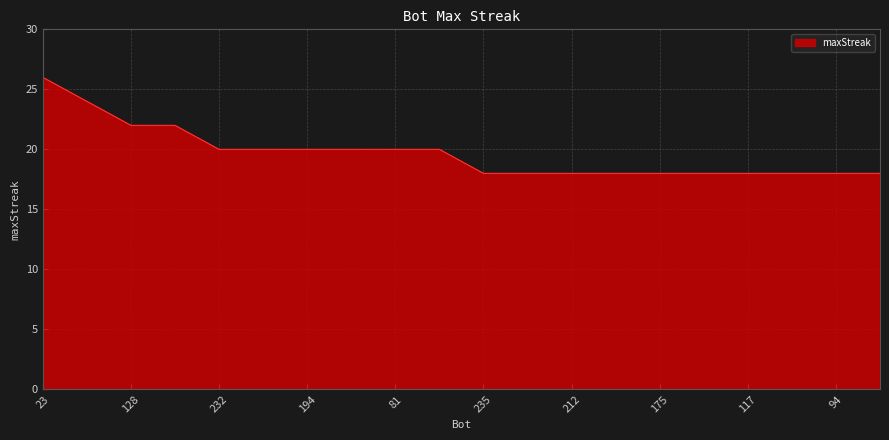

What is the maximum value shown in the chart?

26